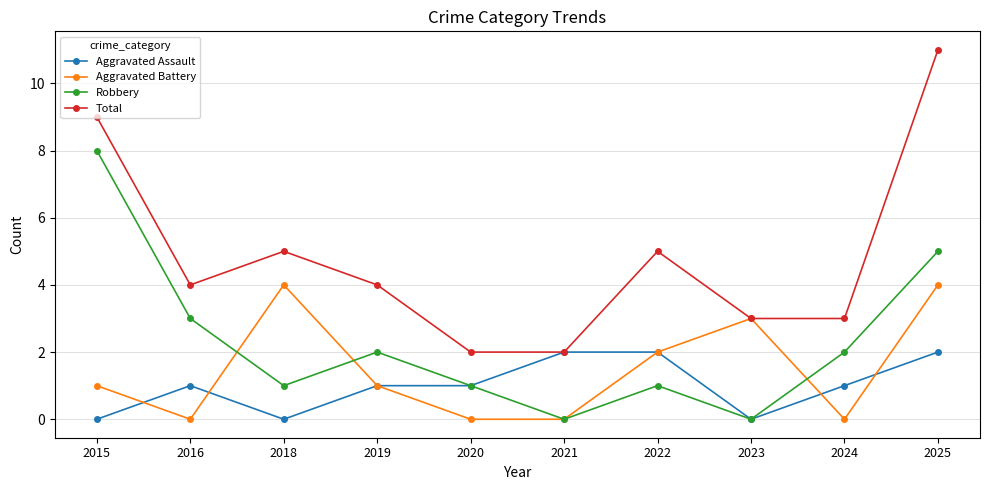

At 2024, list the series in order from largest to smallest.

Total, Robbery, Aggravated Assault, Aggravated Battery